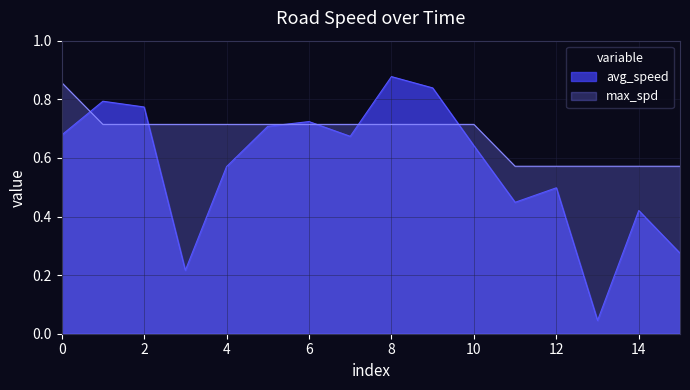

Rank the series by their average value, from lowest to highest.

avg_speed, max_spd